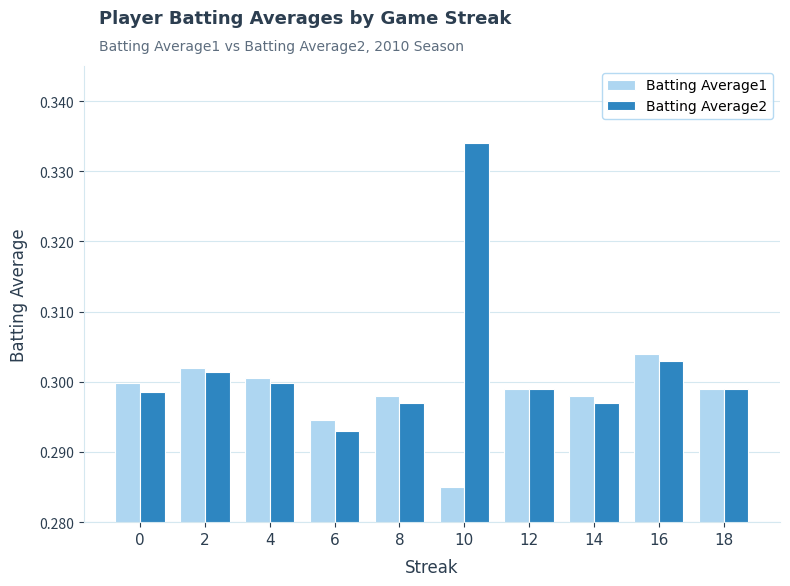

Where is Batting Average2 nearest to the value 0?

6